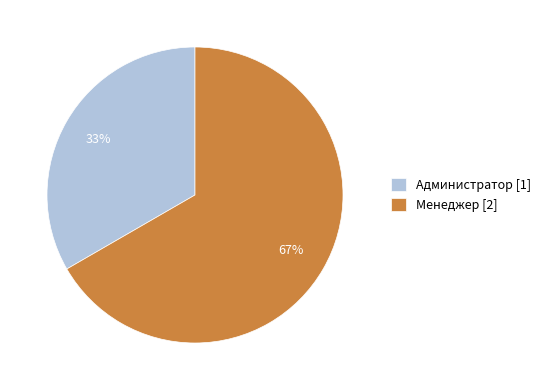

How many slices are in this pie chart?

2